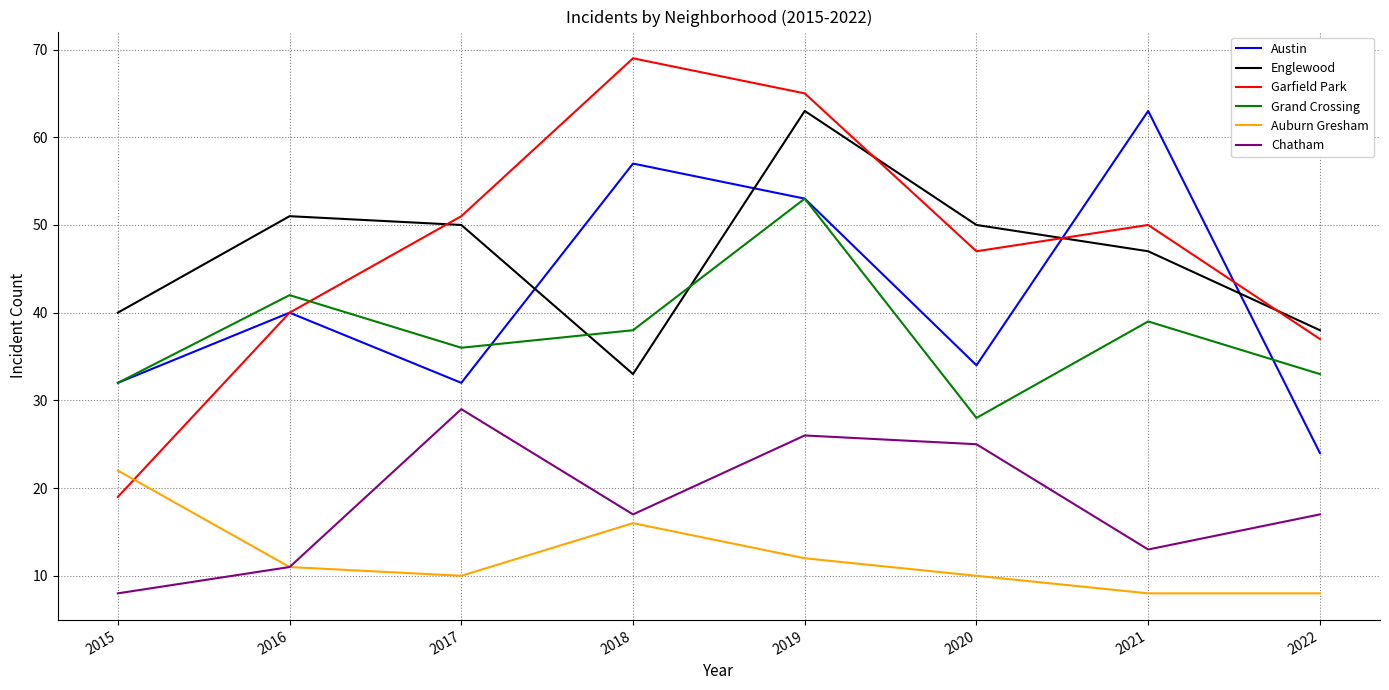

Where is the first local maximum for Englewood?

2016